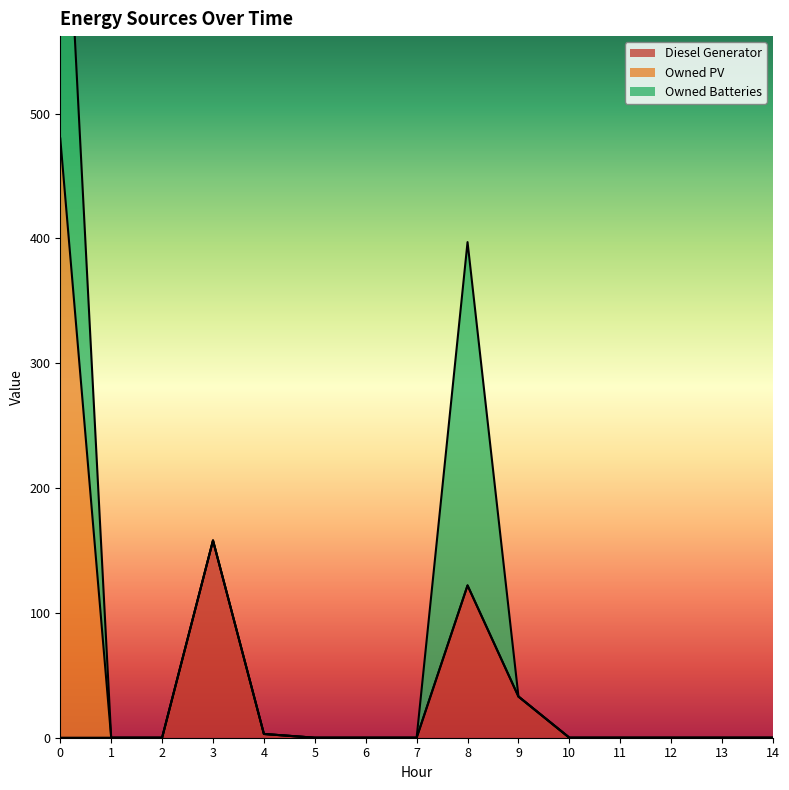

Is the value of Owned Batteries at 10 greater than the value of Diesel Generator at 4?

No